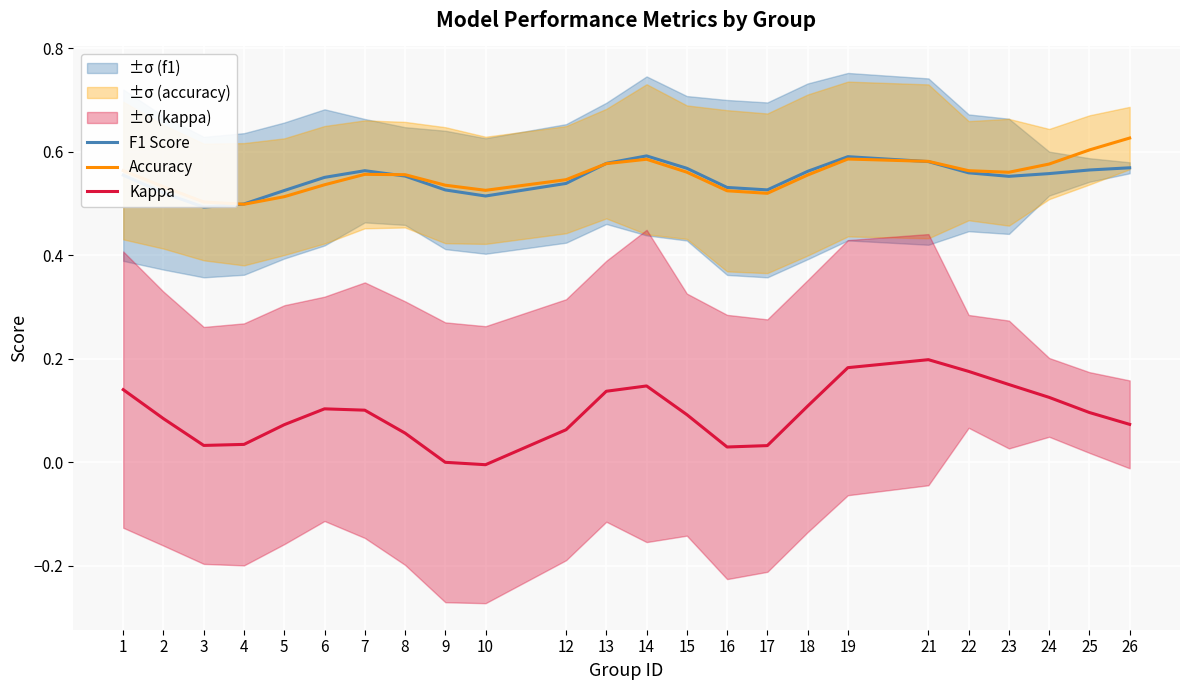

List the series in order of their peak value, lowest first.

Kappa, F1 Score, Accuracy